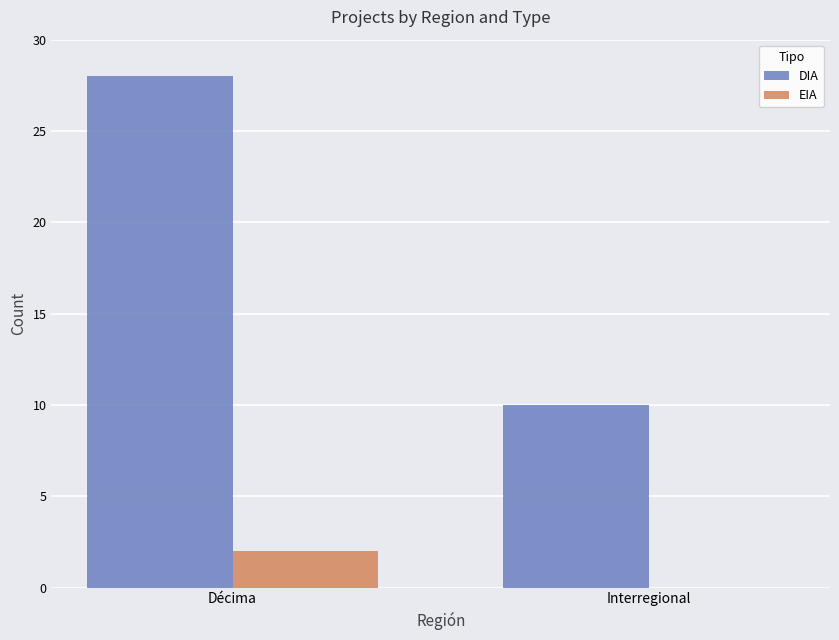

Reading left to right, extract all data points from this chart.

DIA: Décima=28	Interregional=10
EIA: Décima=2	Interregional=0